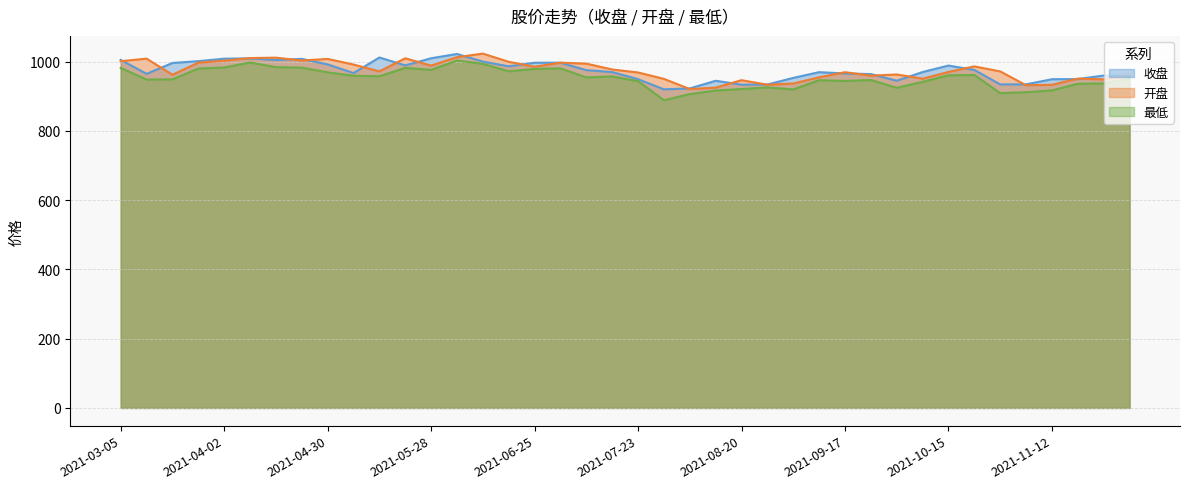

What is the difference between the highest and lowest values at 2021-07-09?

39.8